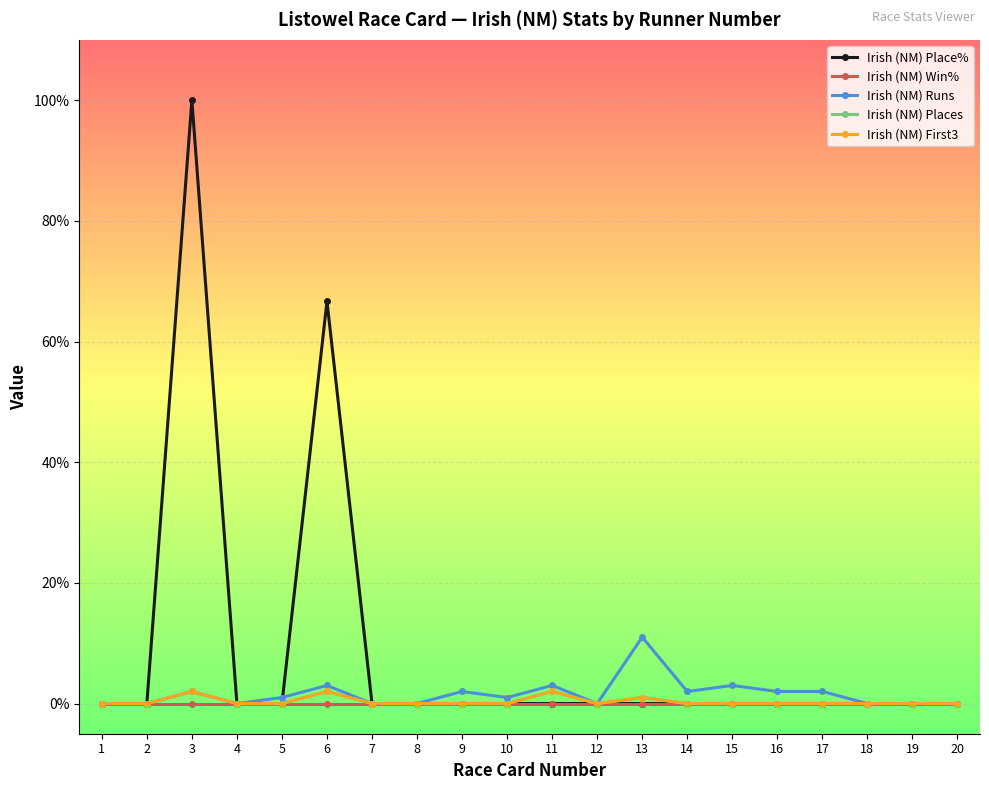

How many interior local valleys does the Irish (NM) First3 series have?

1